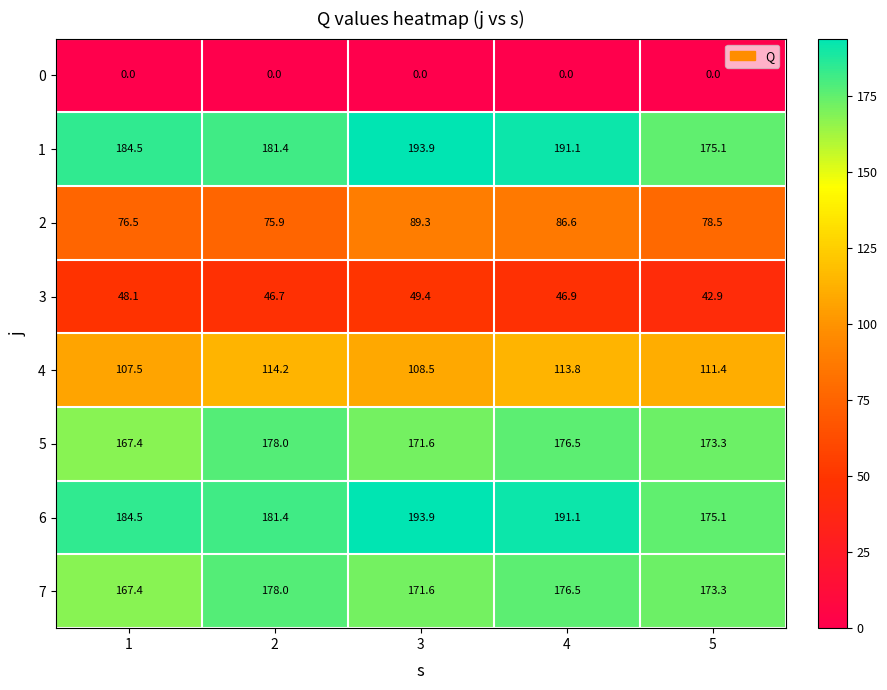

Is it true that 6 equals 43.2 at 1?

False